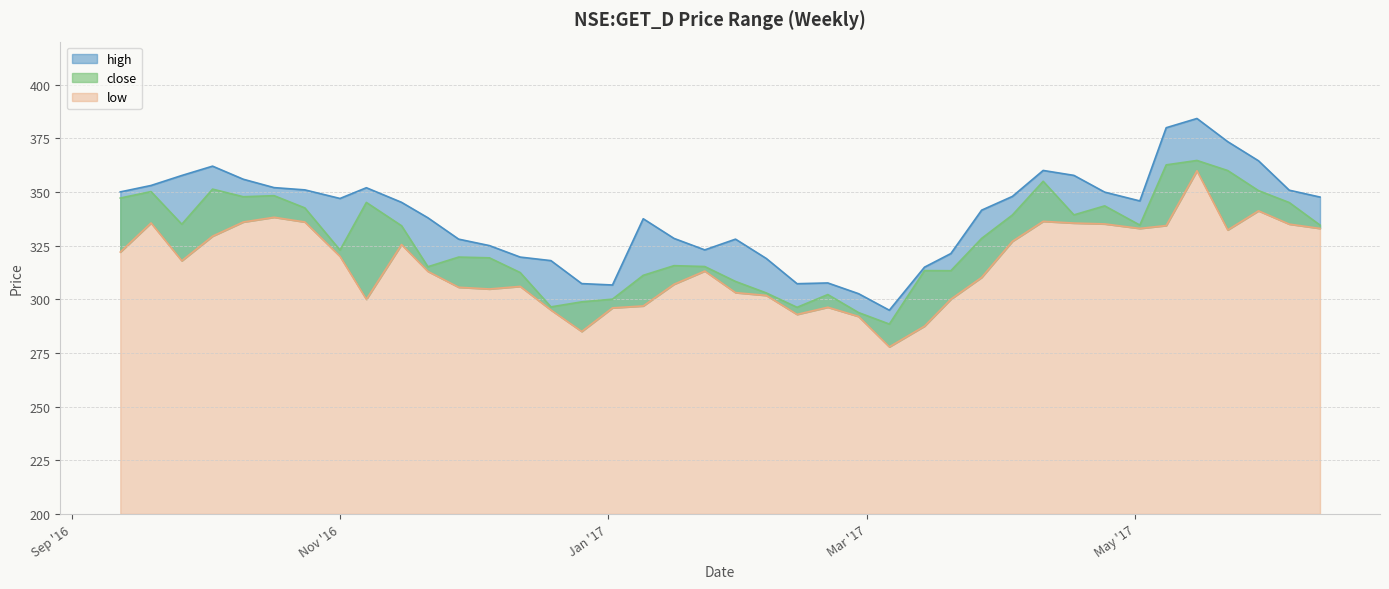

How many lines are shown in the chart?

3